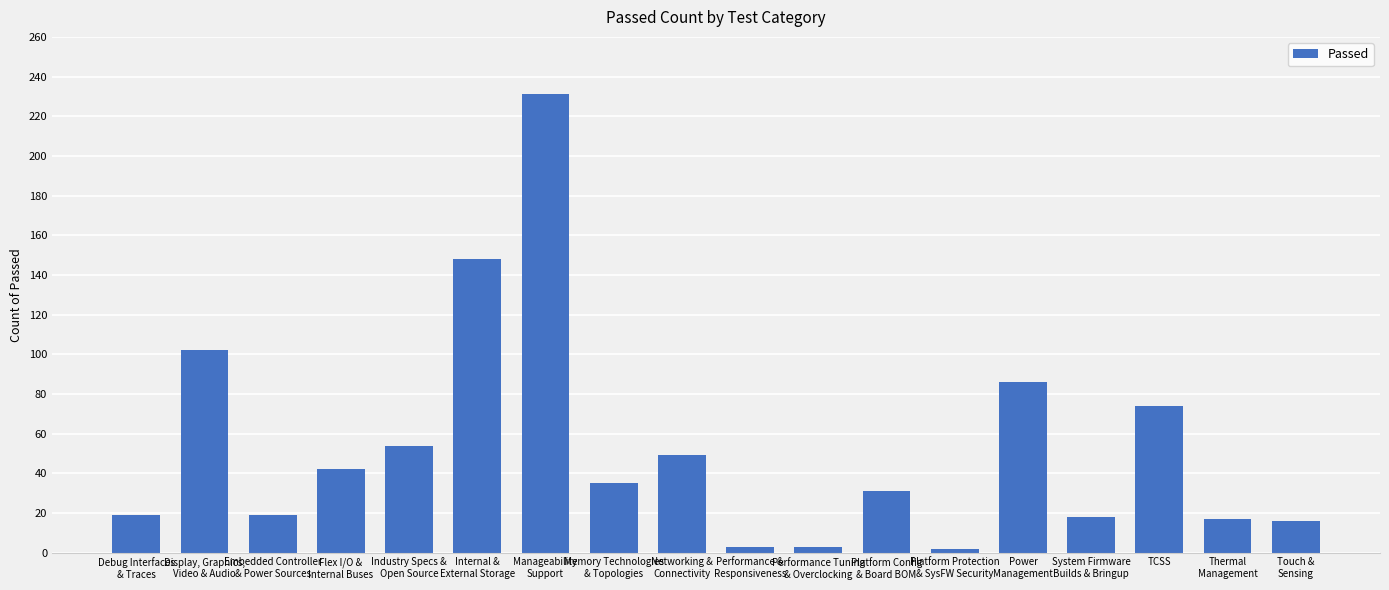

Approximately how many times larger is the value at Performance &
Responsiveness compared to Performance Tuning
& Overclocking?

1.0